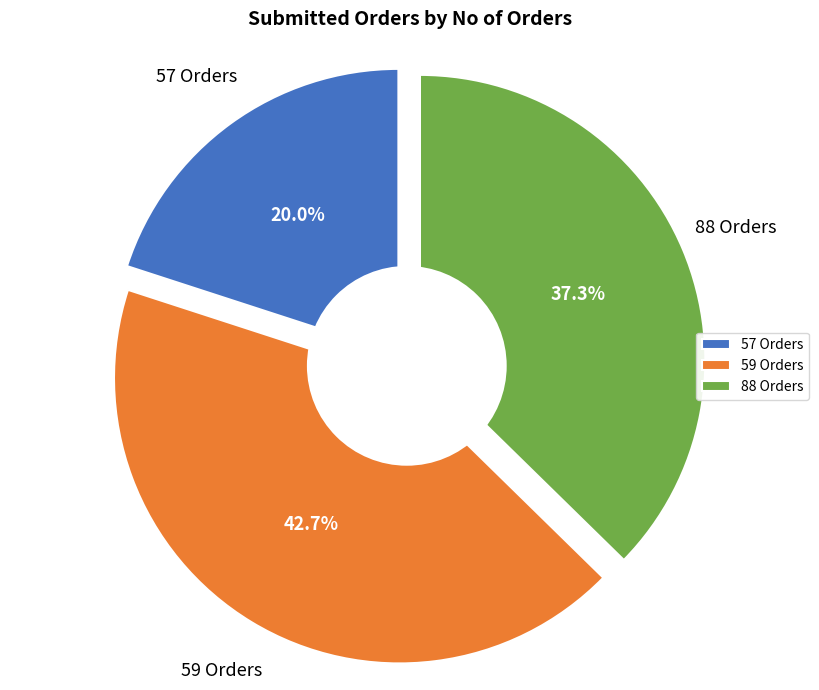

True or false: 59 Orders accounts for 37% of the total.

False